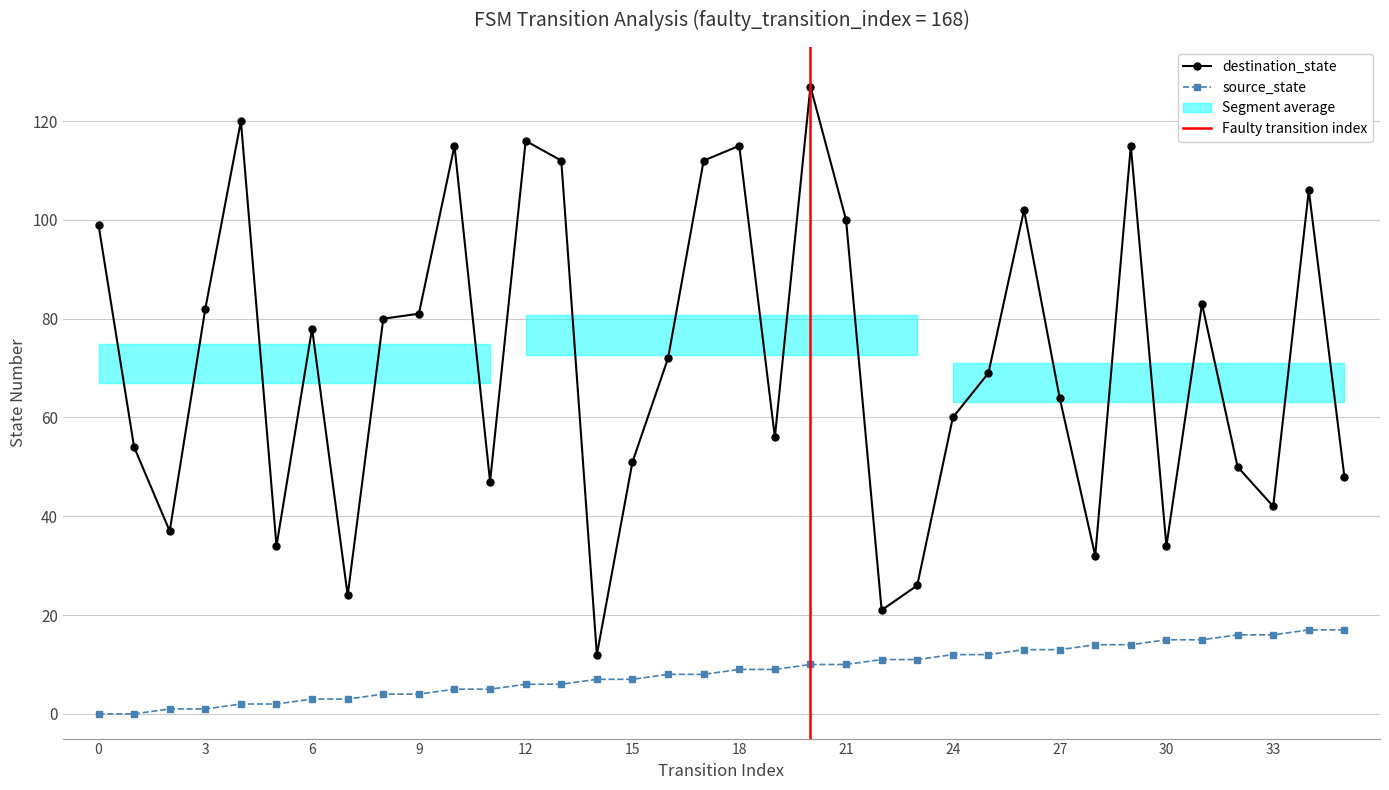

How many lines are shown in the chart?

2